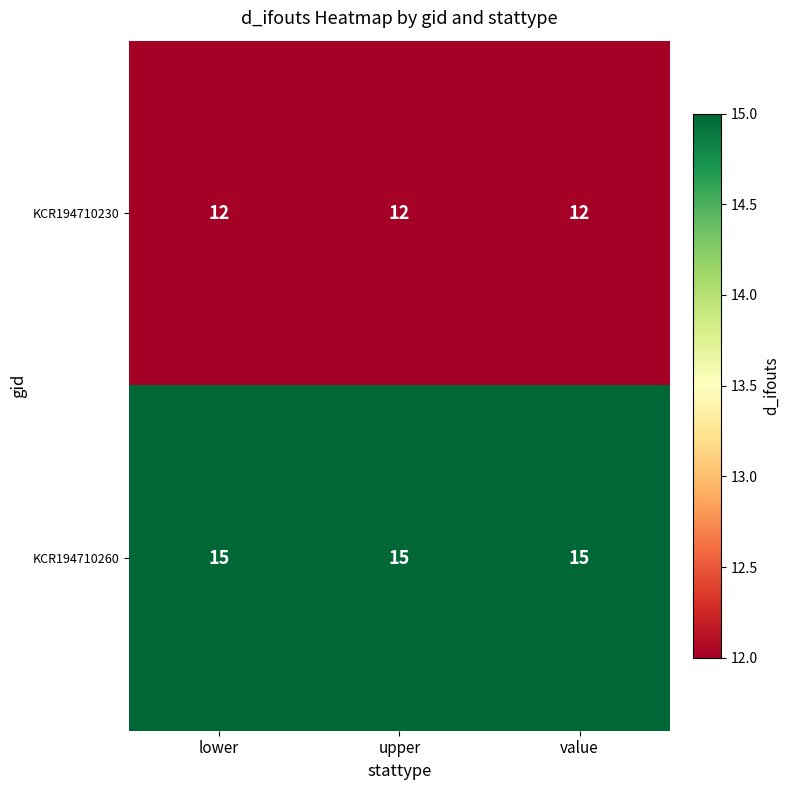

Count the number of categories in the chart.

3